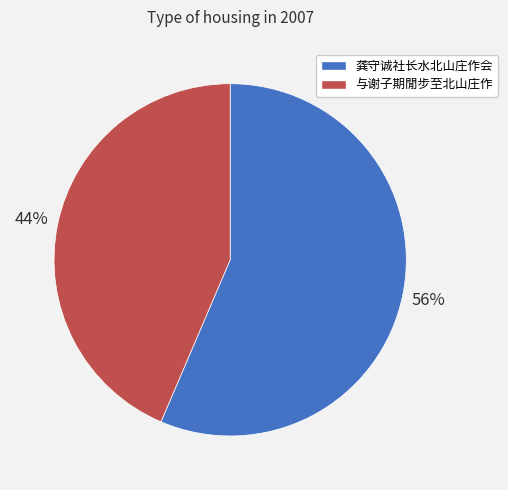

Which slice is the largest?

龚守诚社长水北山庄作会